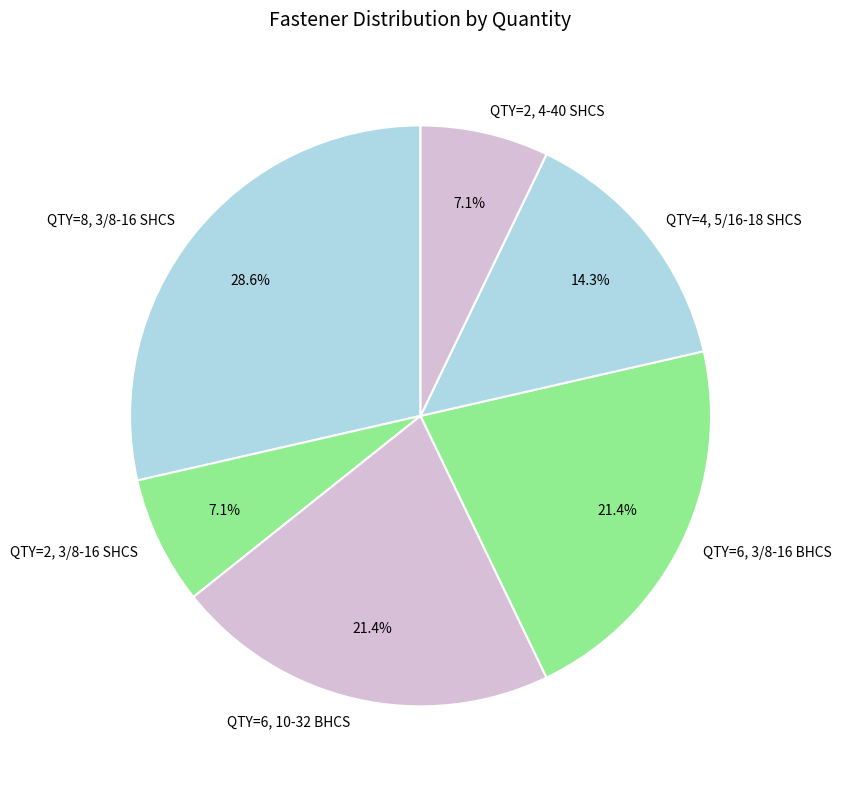

What portion of the pie excludes QTY=4, 5/16-18 SHCS?

85.7%